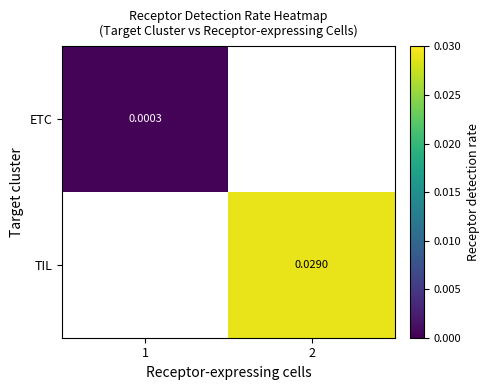

Which has a higher value, 2 or 1?

1